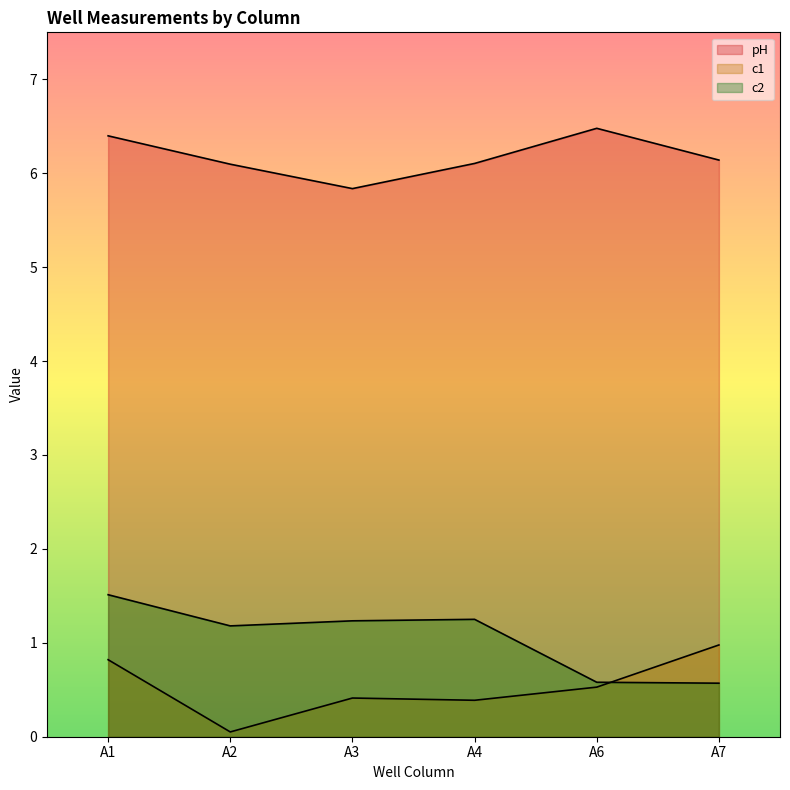

At which label is pH closest to 6?

A2